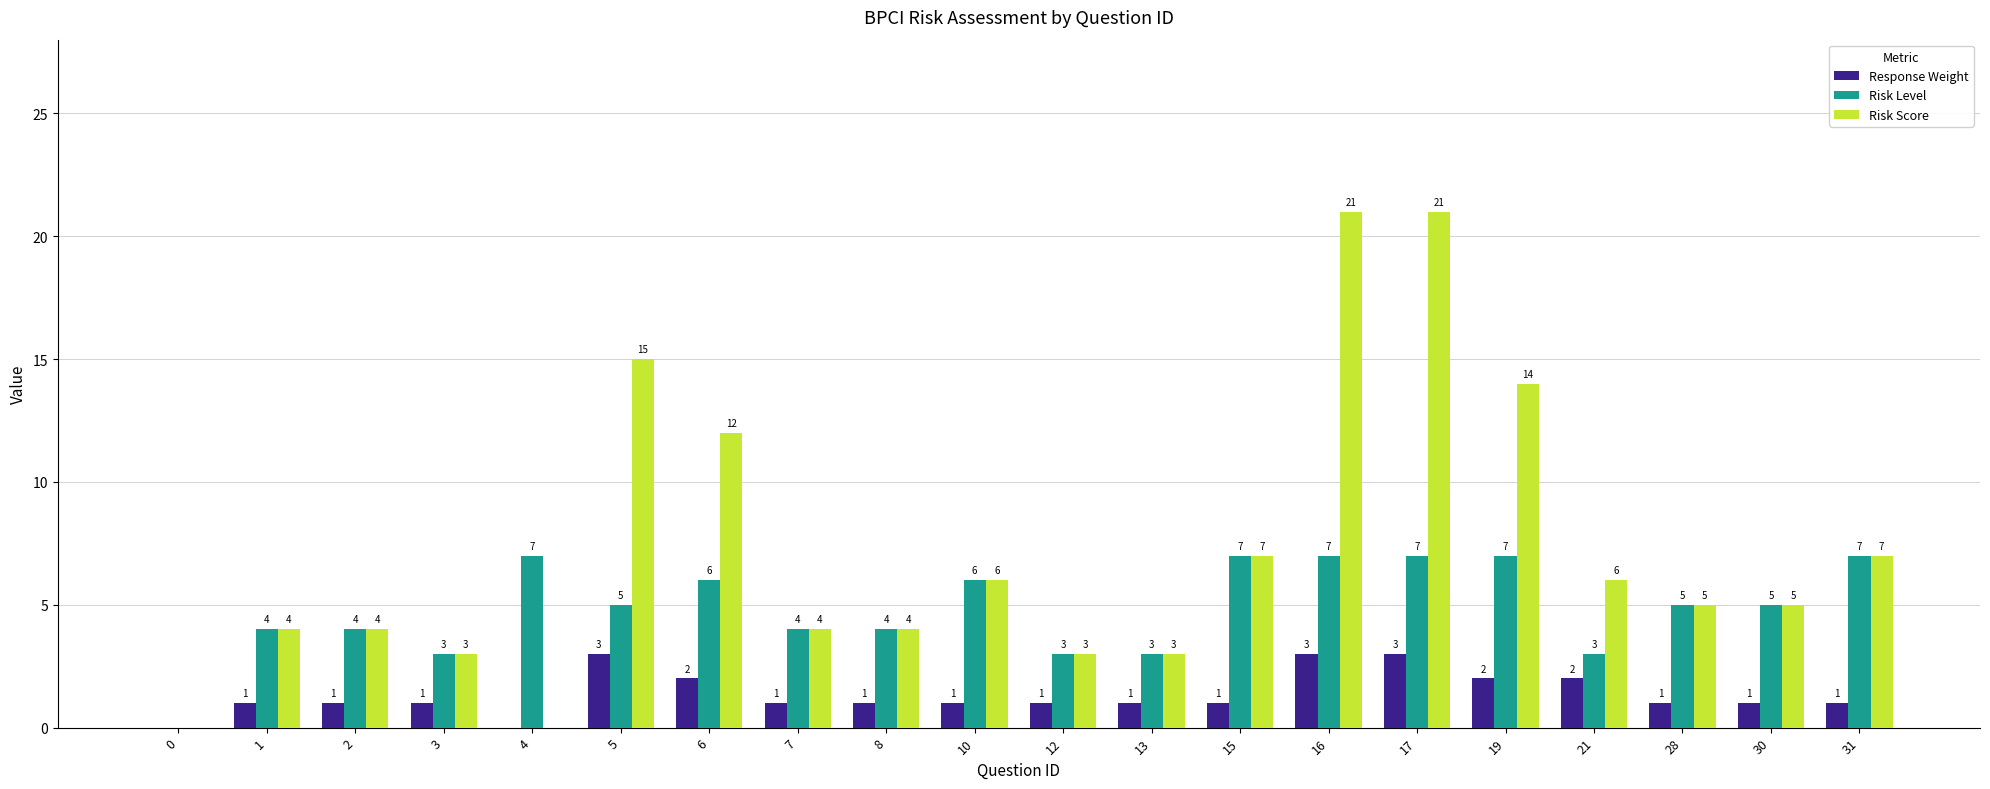

Which series changed the most between 4 and 16?

Risk Score